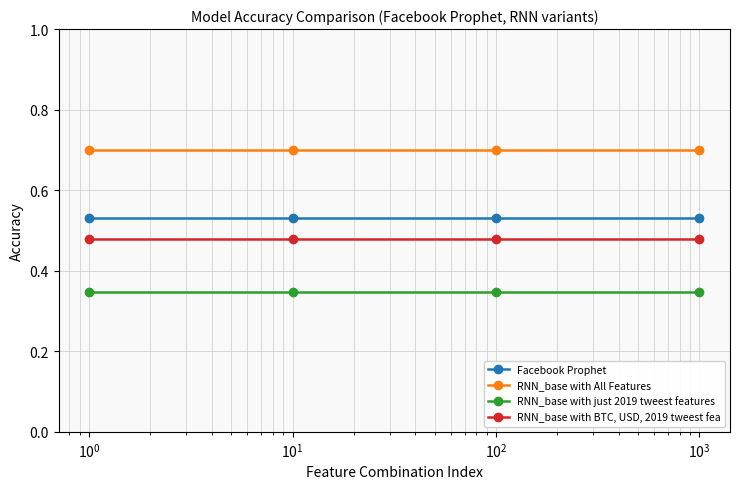

List the series in order of their peak value, highest first.

RNN_base with All Features, Facebook Prophet, RNN_base with BTC, USD, 2019 tweest fea, RNN_base with just 2019 tweest features